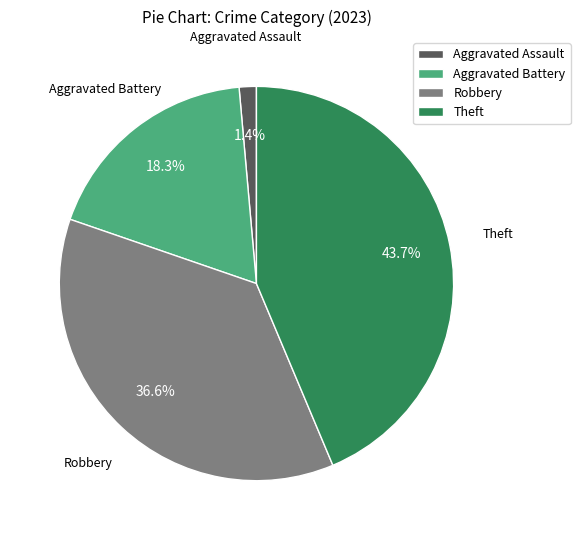

Is there a majority slice in this chart?

No